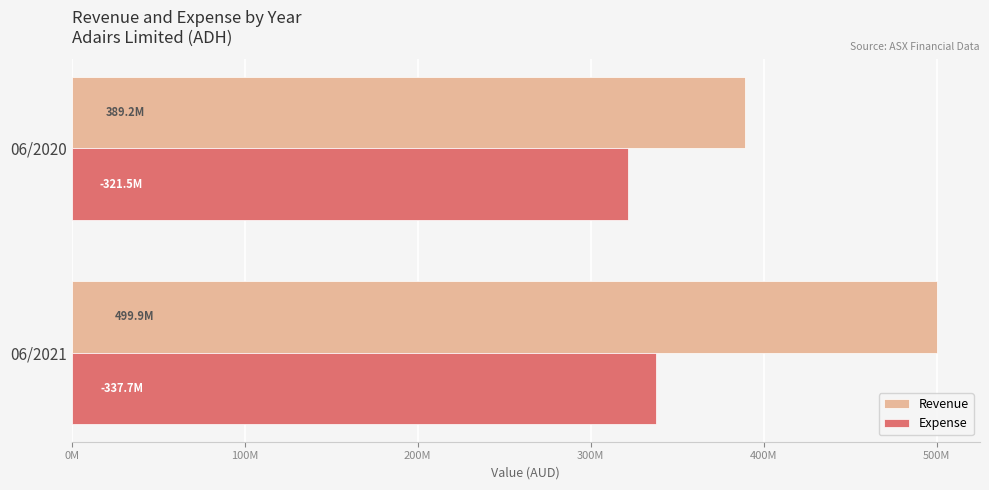

Which category has the lowest value in the Revenue series?

06/2020